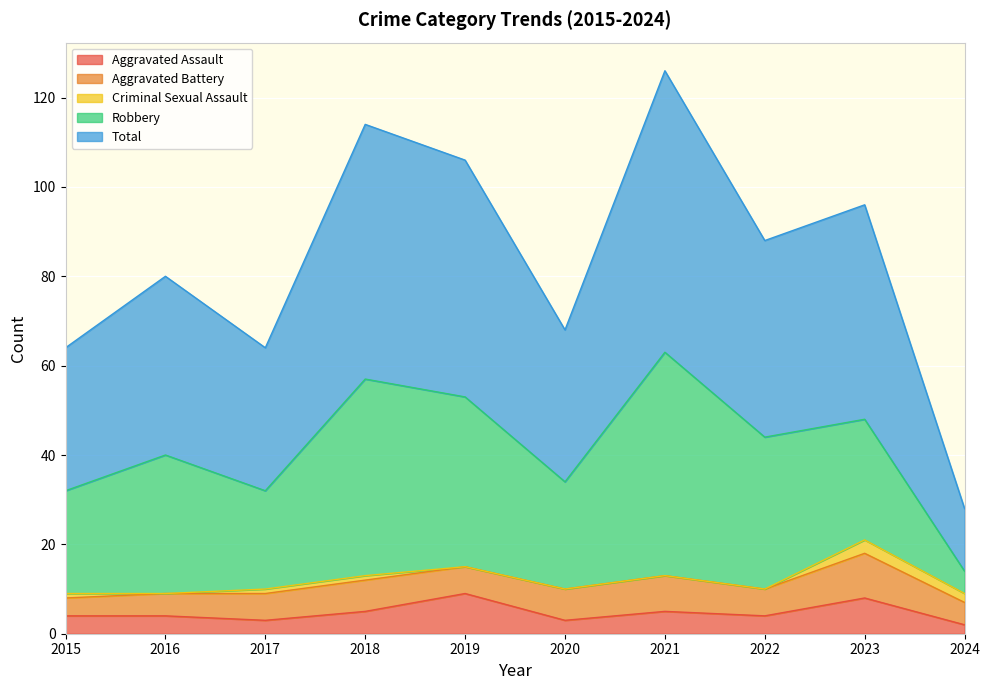

At which label does Criminal Sexual Assault first exceed 1?

2023